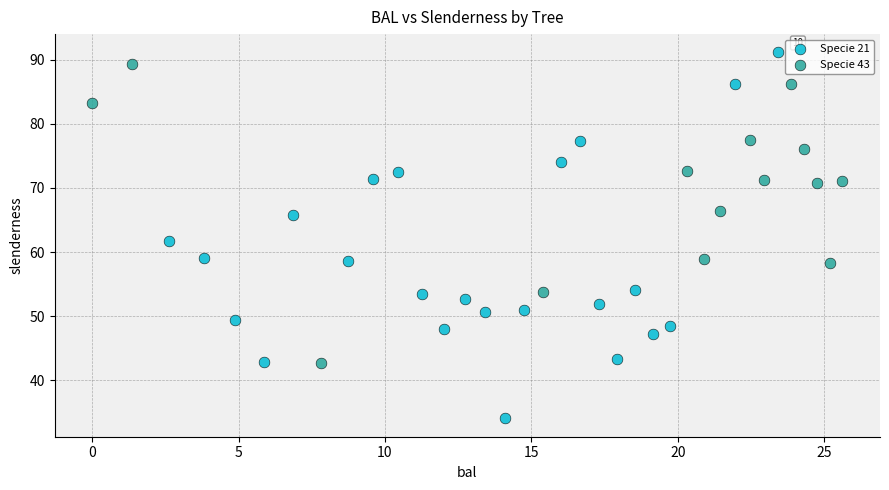

Which series has the widest spread of Y values?

Specie 21